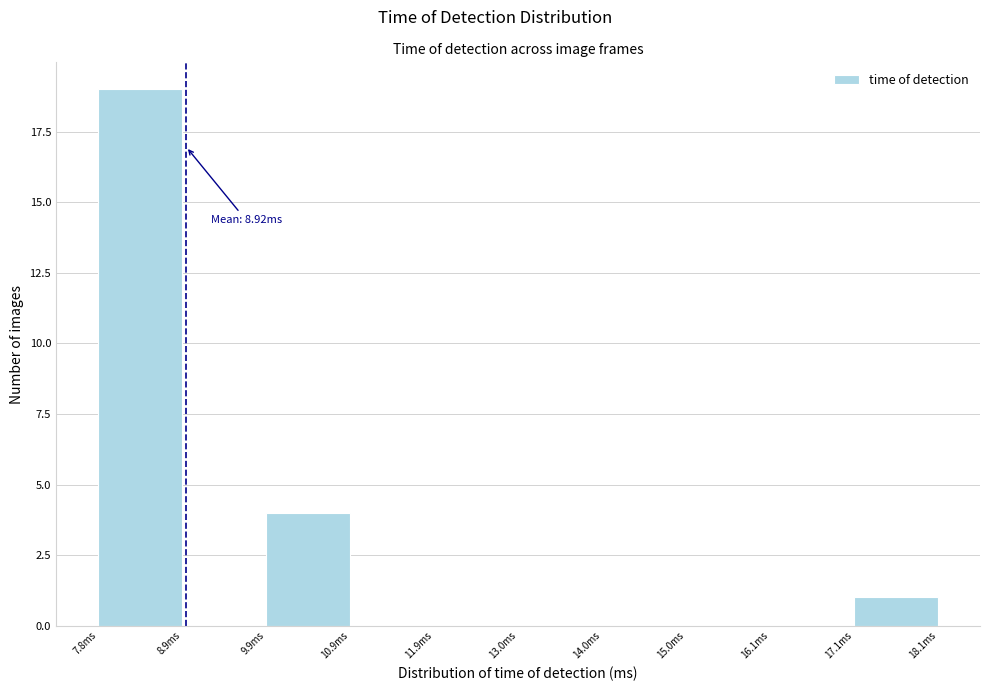

Over which range of the x-axis is the bar tallest?

7.8 to 8.8